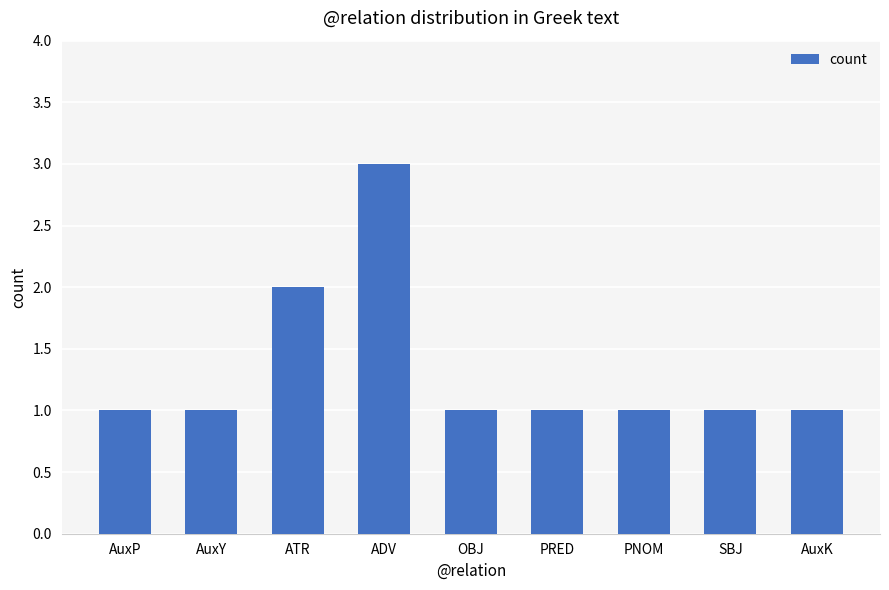

What position from the left is ADV?

4